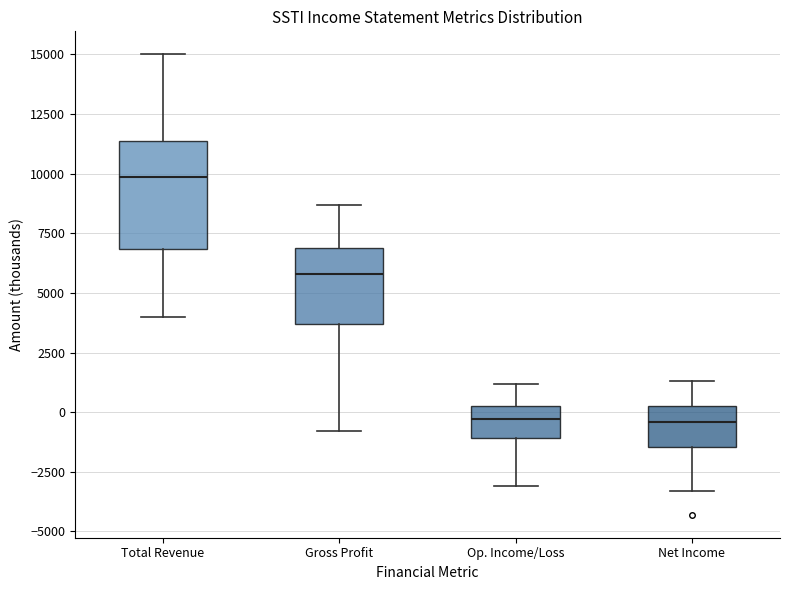

Which box's median line is the highest?

Total Revenue